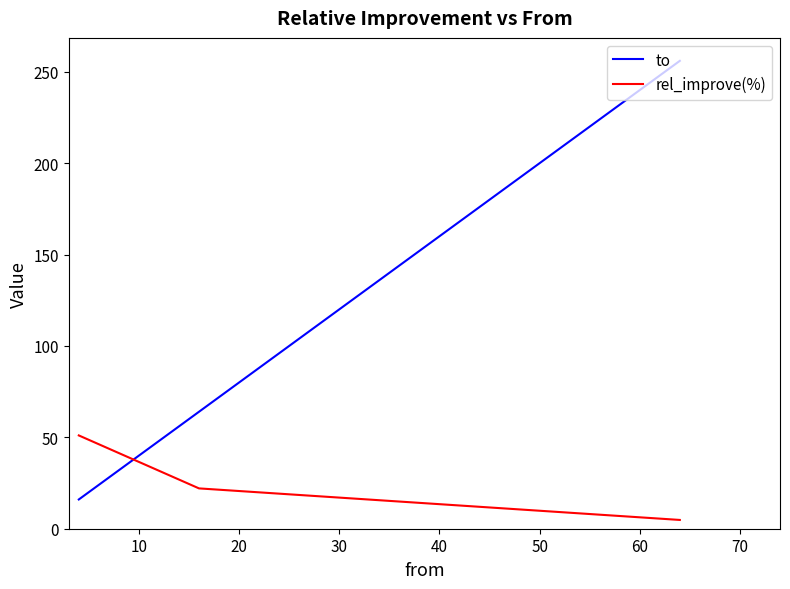

How many categories are shown in the chart?

3